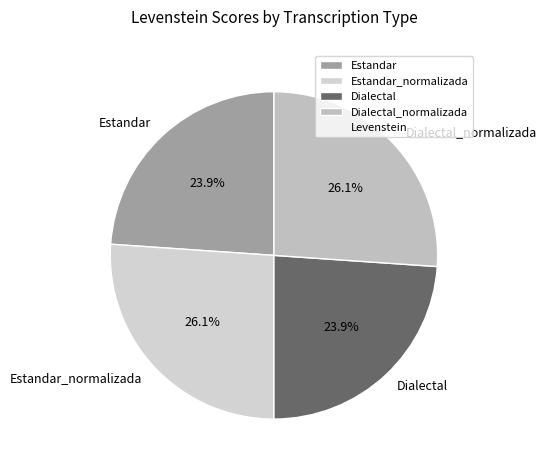

Is the sum of Estandar_normalizada and Dialectal_normalizada greater than half?

Yes